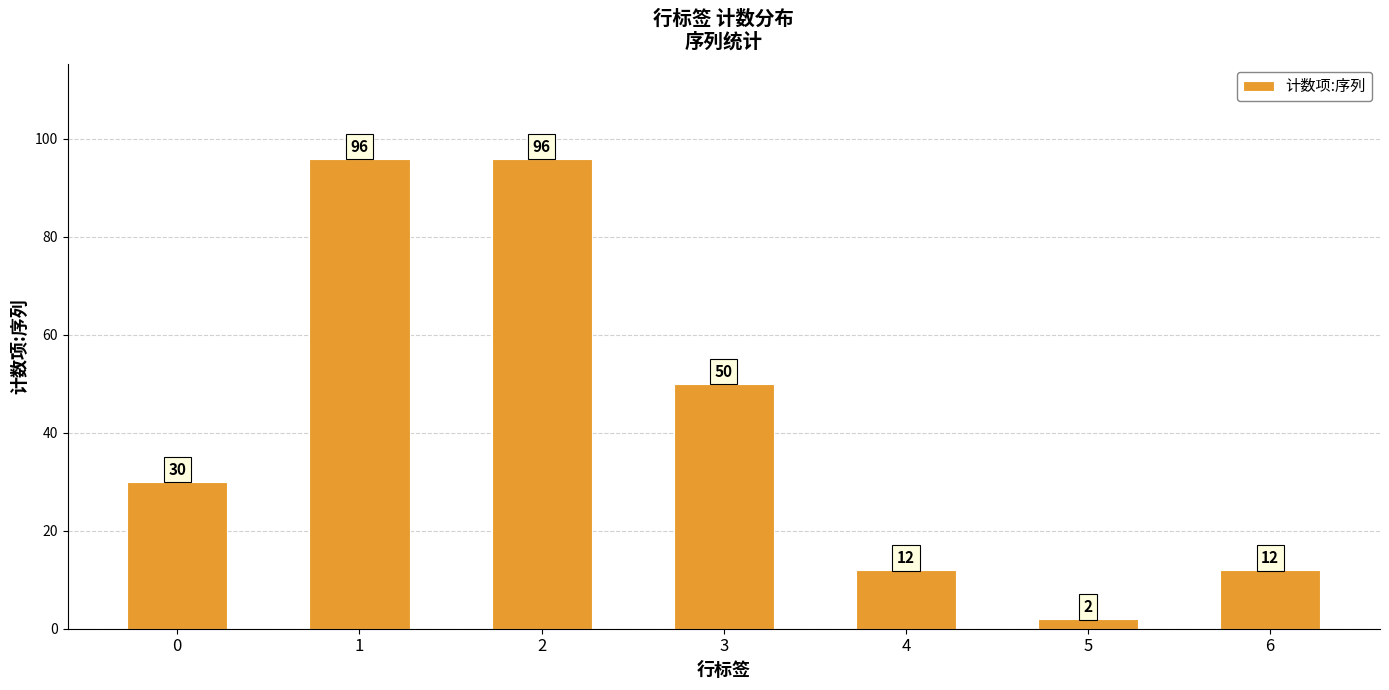

Count the values in the range 12 to 96.

6